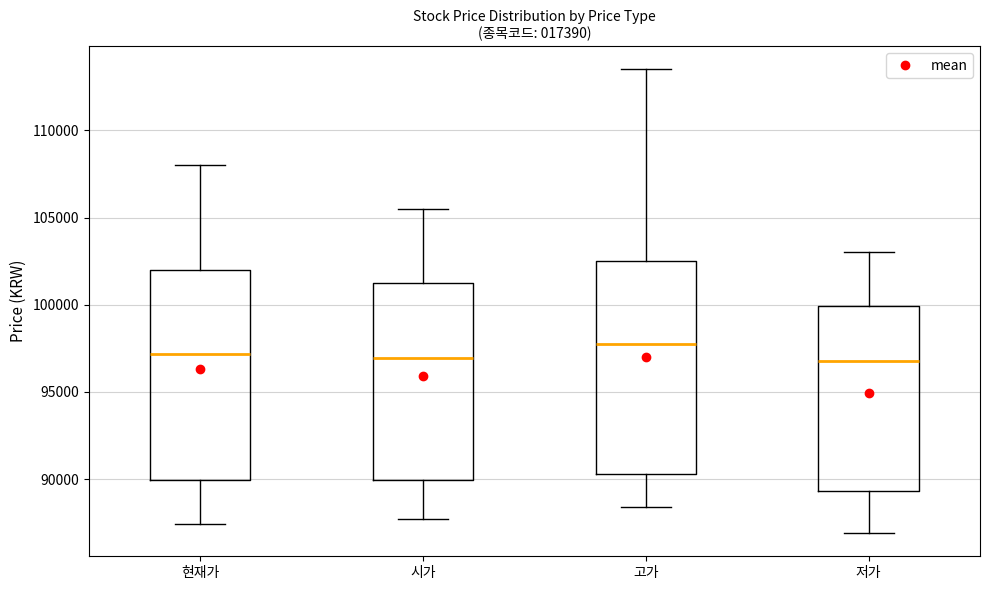

Reading left to right, transcribe this box plot: for each box, give where its median line is, the range the box spans, and where its two whiskers end, as read against the y-axis. The values are not printed on the chart, so give them approximately, as read against the axis.

현재가: median 97000, box 90000 to 102000, whiskers 87500 to 108000
시가: median 97000, box 90000 to 101500, whiskers 87500 to 105500
고가: median 98000, box 90500 to 102500, whiskers 88500 to 113500
저가: median 97000, box 89500 to 100000, whiskers 87000 to 103000